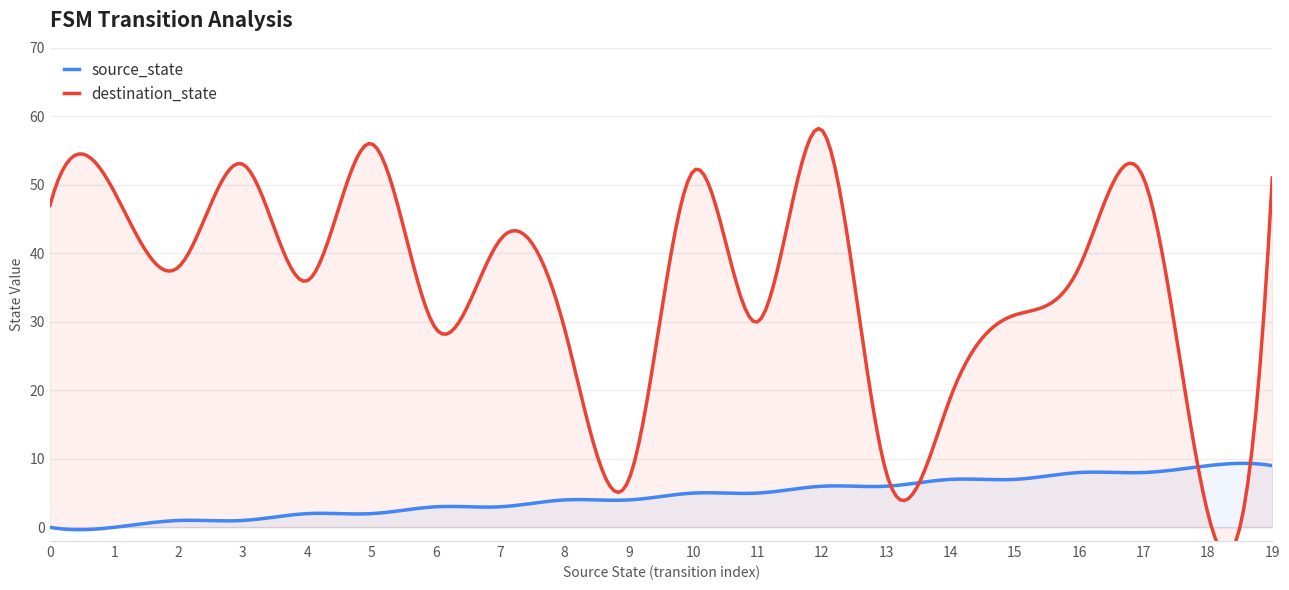

How many lines are shown in the chart?

2